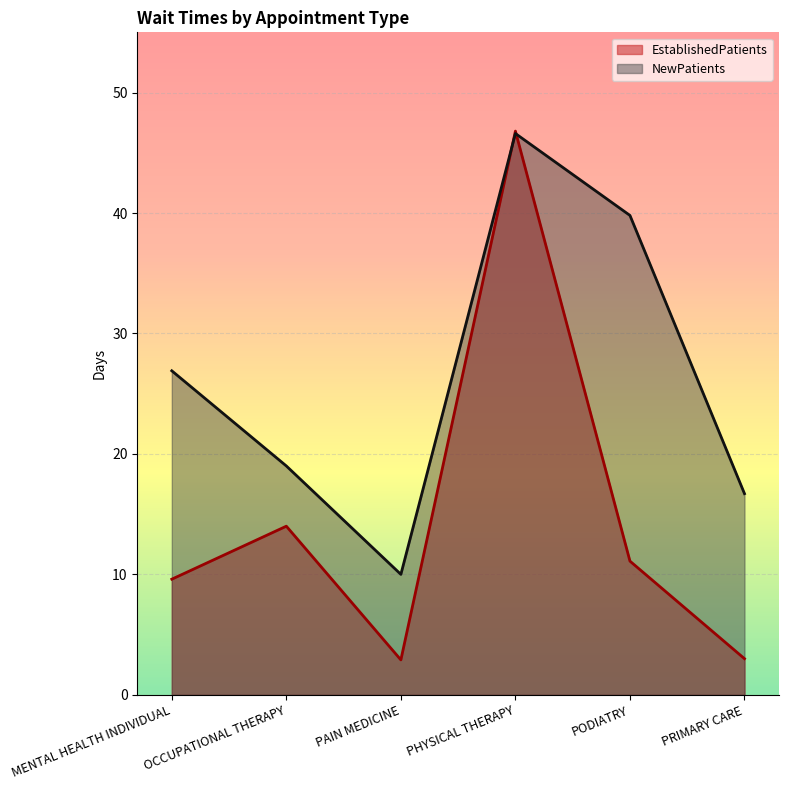

Where is the first local minimum for EstablishedPatients?

PAIN MEDICINE